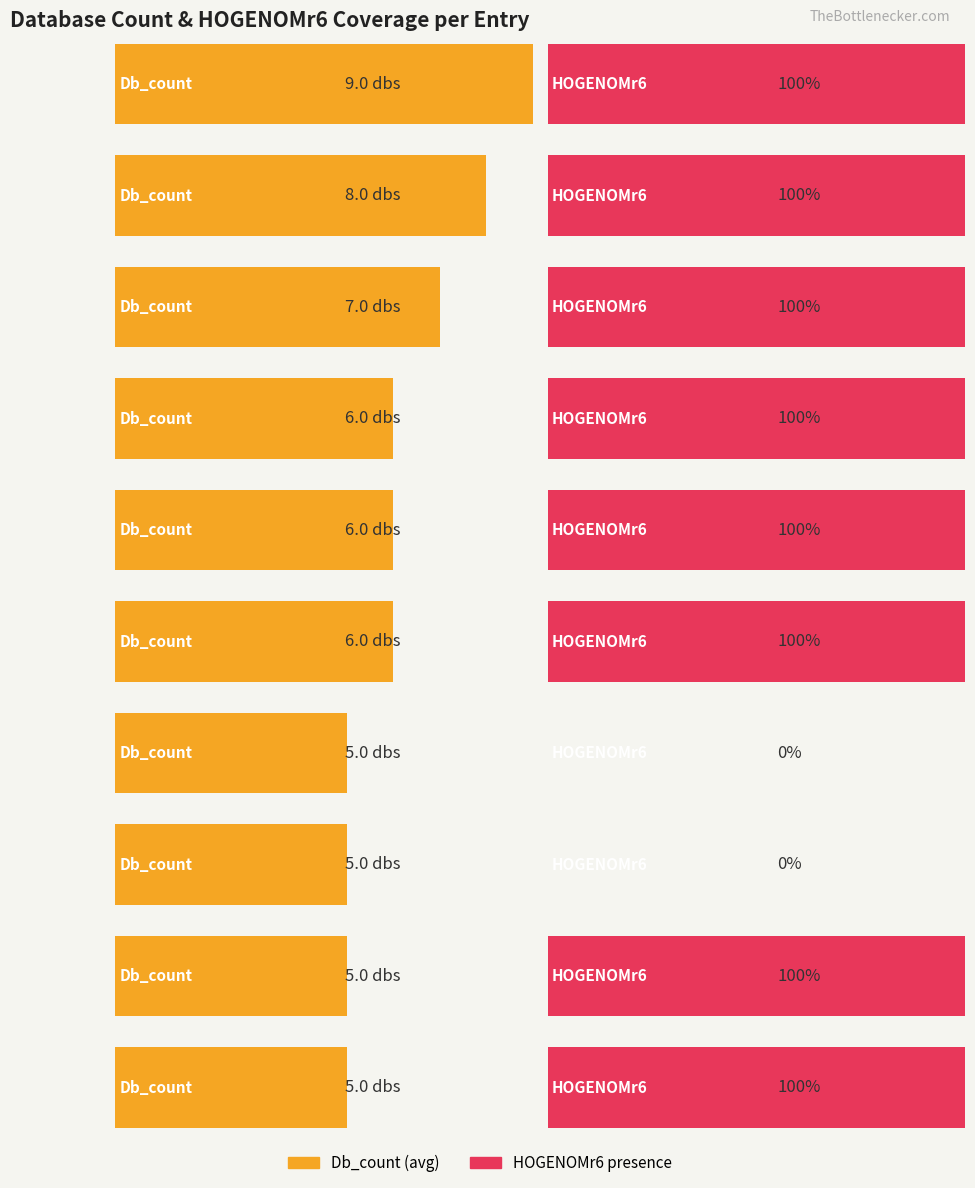

How many data points does each series have?

10